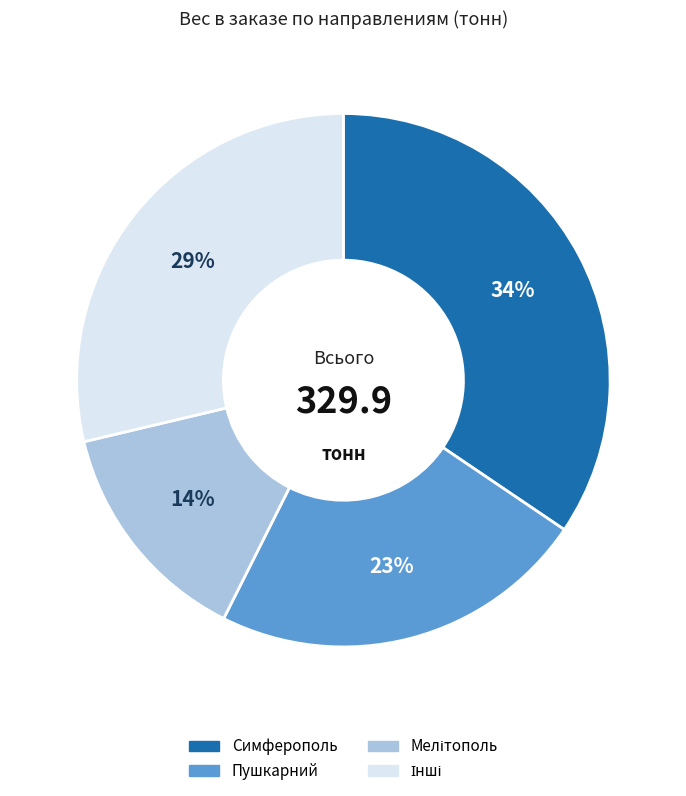

To the nearest percent, what is the average slice percentage?

25%